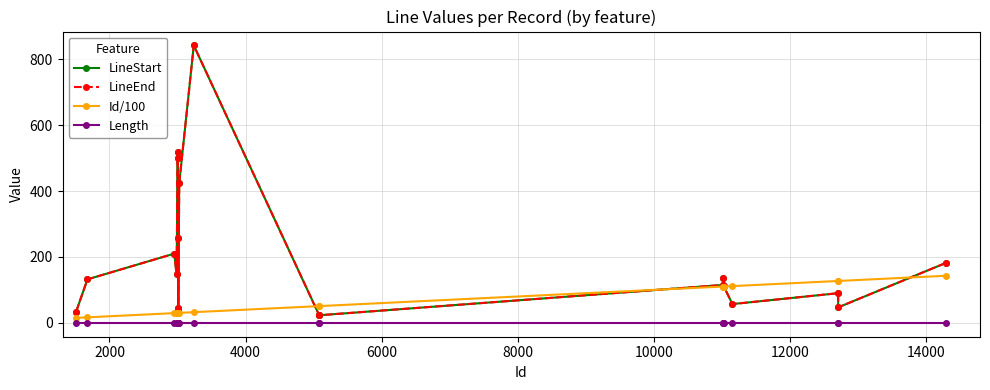

Rank the series by their maximum value, from lowest to highest.

Length, Id/100, LineStart, LineEnd